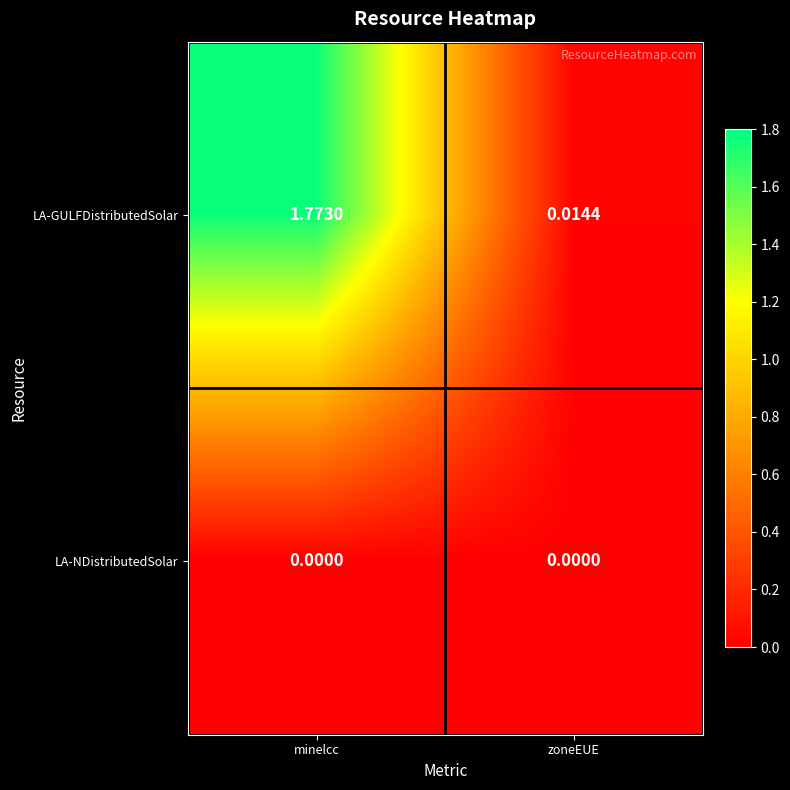

Which category has the lowest value in the LA-GULFDistributedSolar series?

zoneEUE